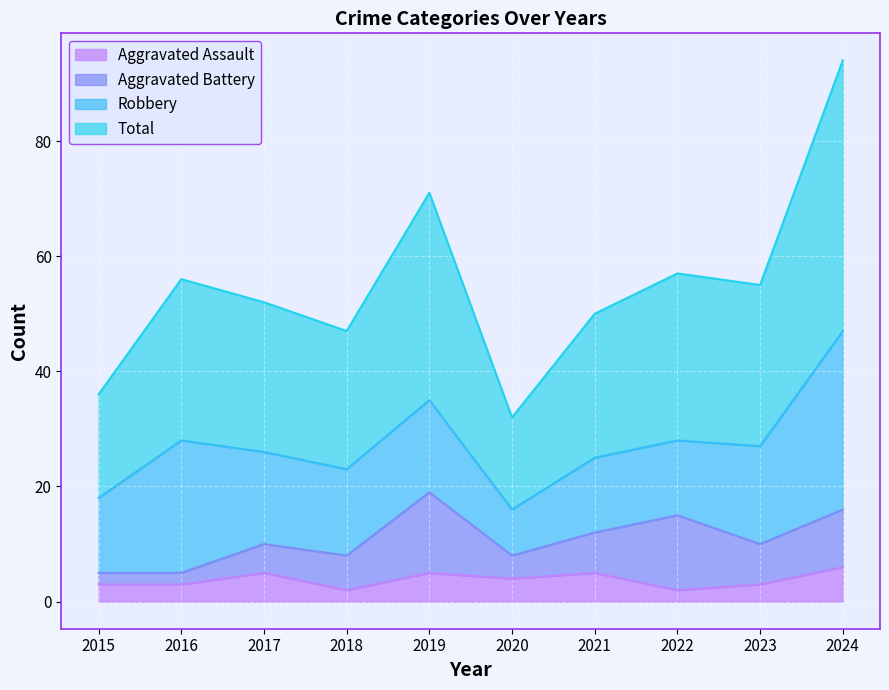

What is the difference between the Aggravated Assault values at 2020 and 2018?

2